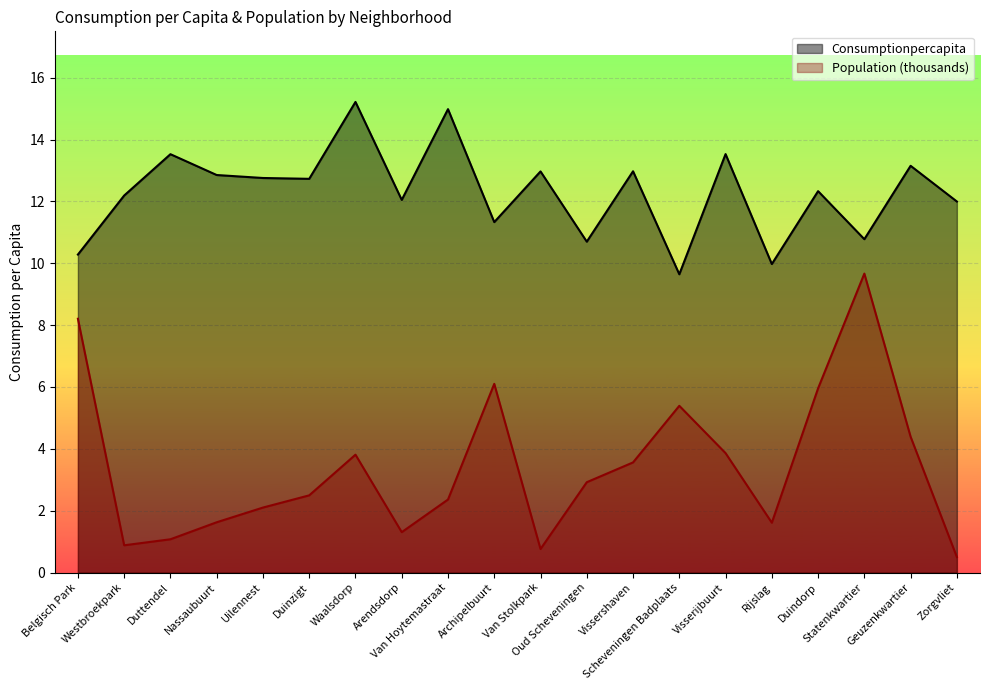

What is the value of the Population point at the 19th from the left?

4.4